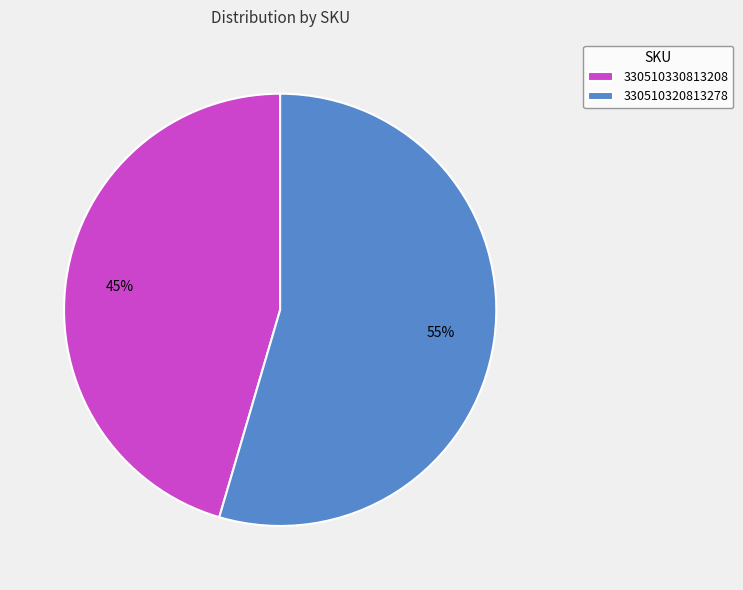

Between 330510320813278 and 330510330813208, which is larger?

330510320813278